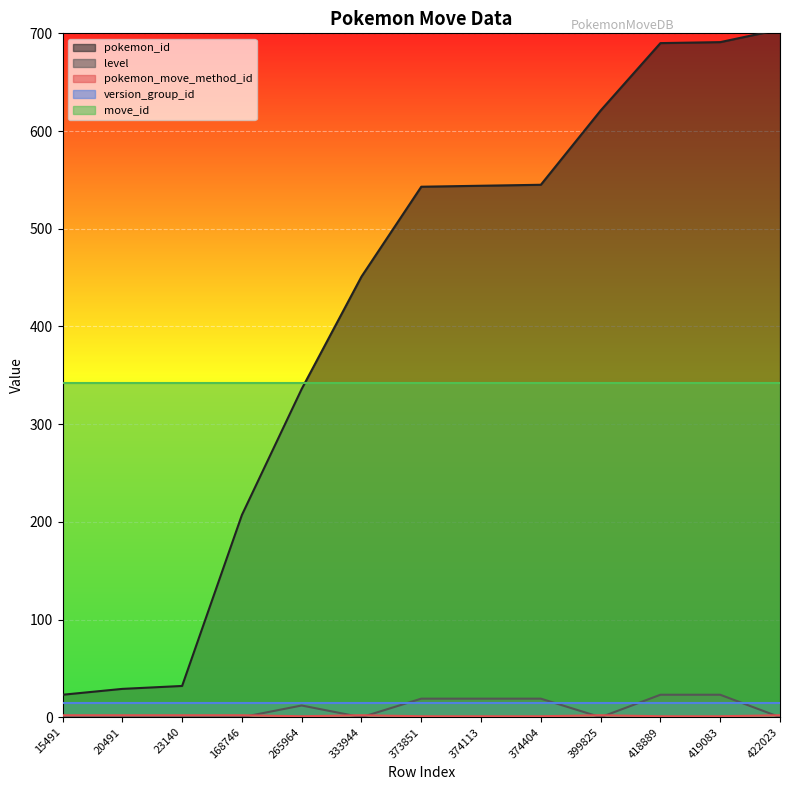

Where is the first local minimum for pokemon_move_method_id?

265964